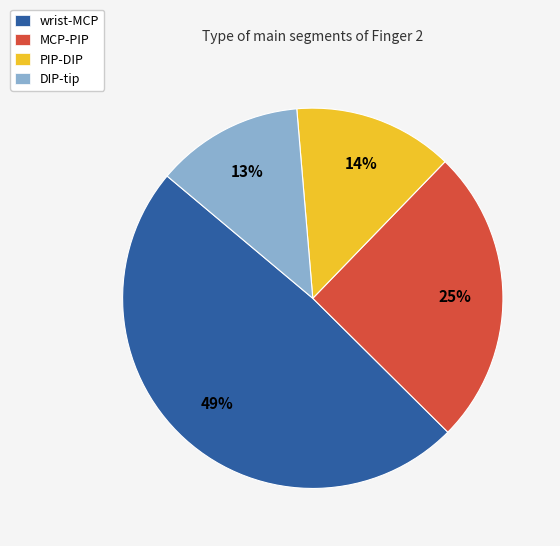

Which has a higher value, MCP-PIP or DIP-tip?

MCP-PIP